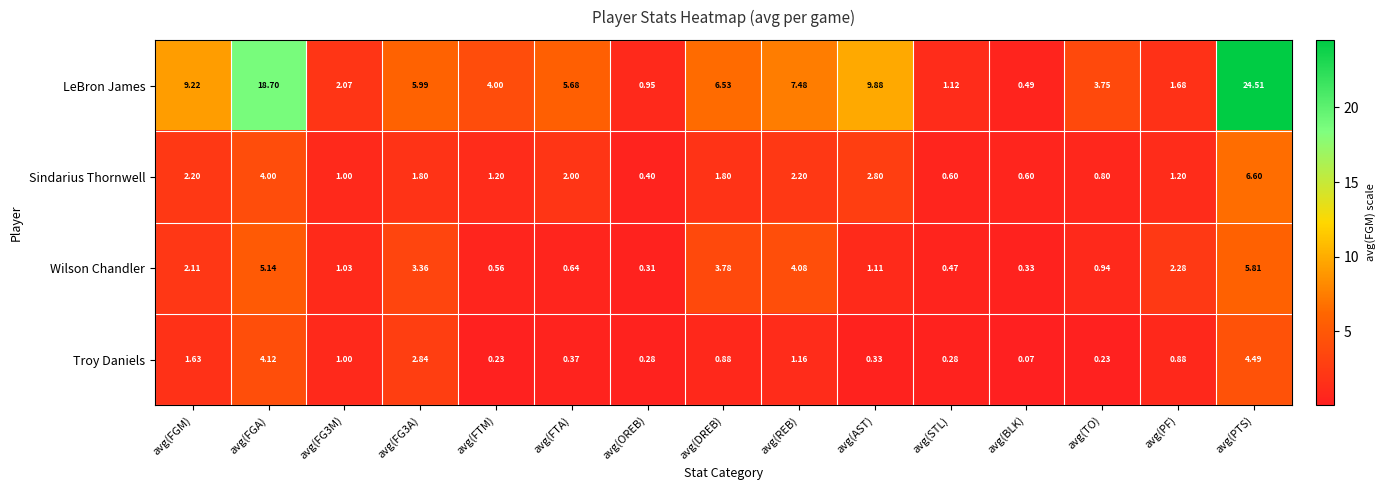

How many distinct data groups are displayed?

4